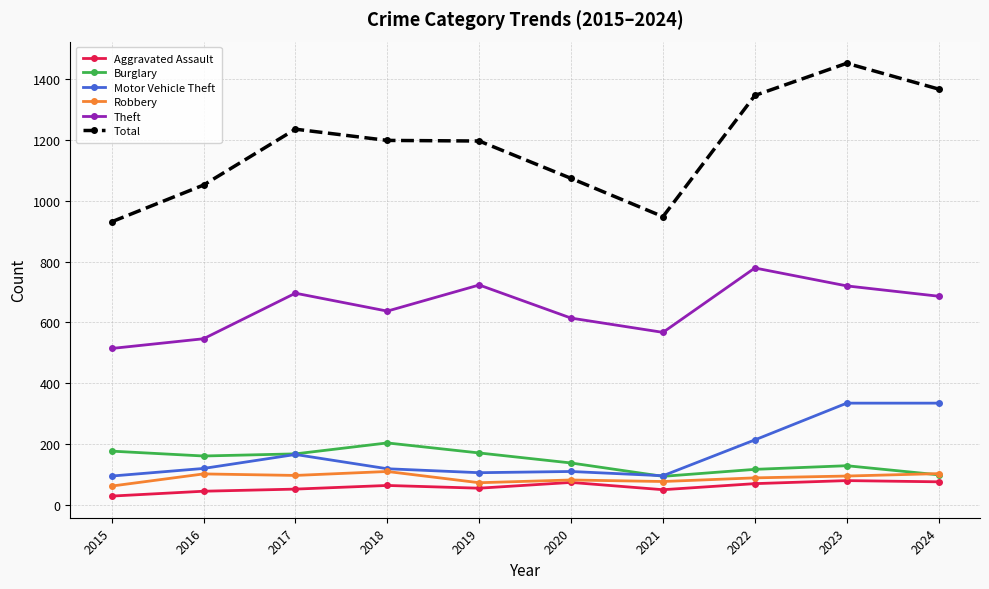

True or false: Motor Vehicle Theft has a value of 165 at 2017.

True